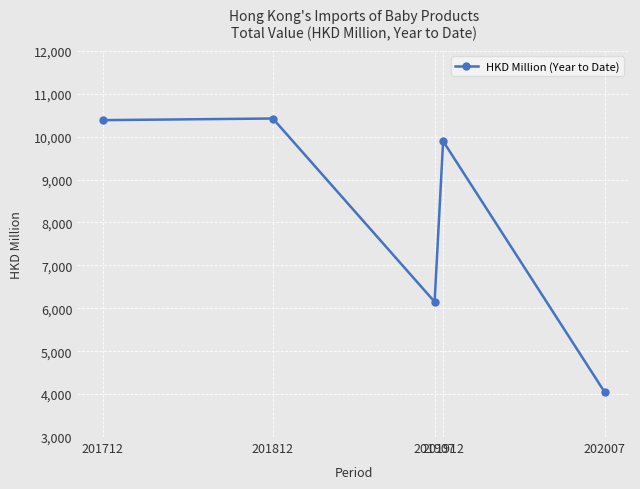

What is the ratio of the value at 201907 to the value at 202007?

1.5